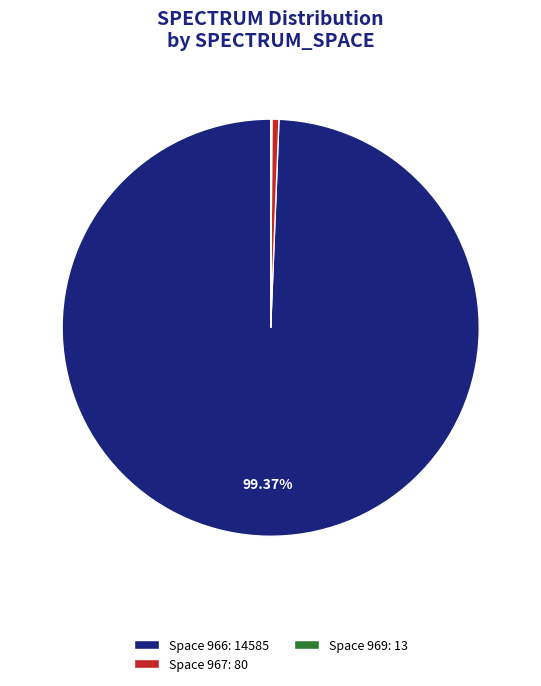

Does Space 967: 80 account for over 50% of the chart?

No